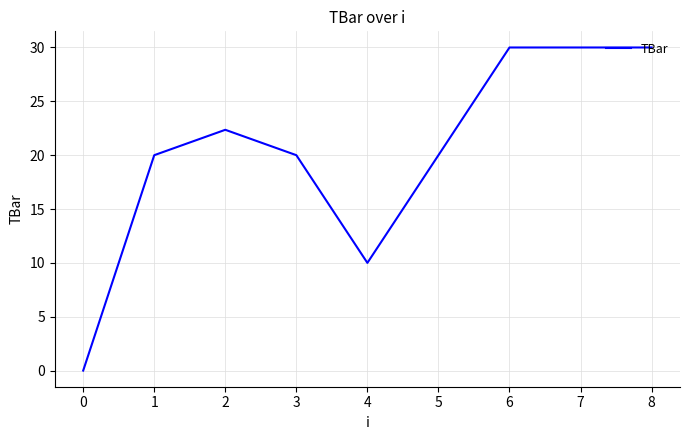

What is the change in value from 0 to 1?

+20.0